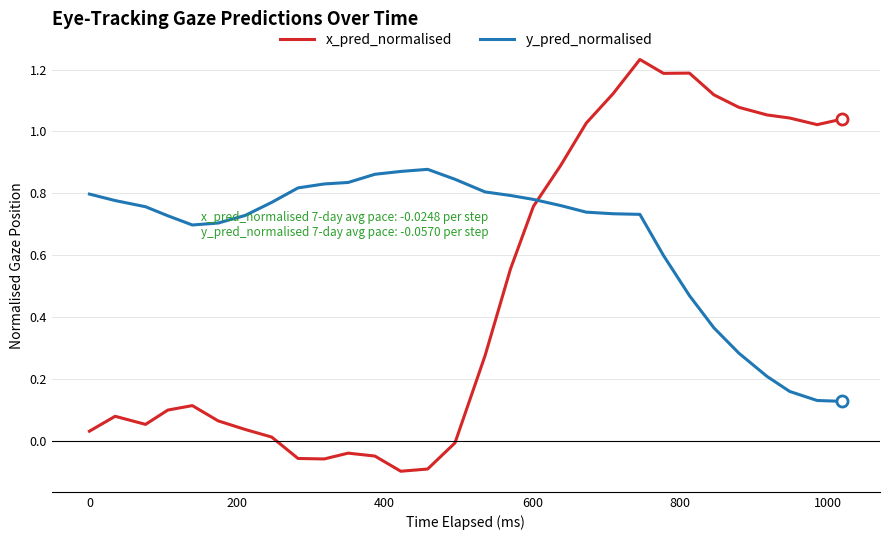

Which series has the largest total across all categories?

y_pred_normalised